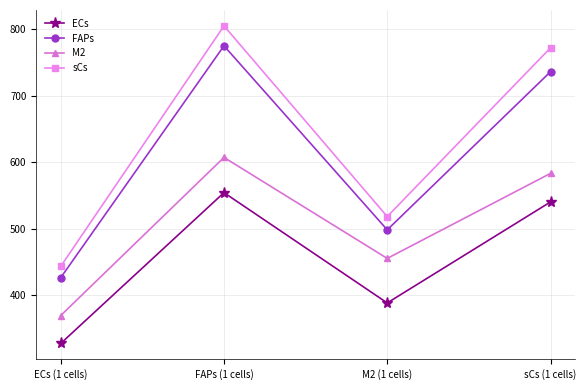

What is the label of the 3rd point from the right?

FAPs (1 cells)